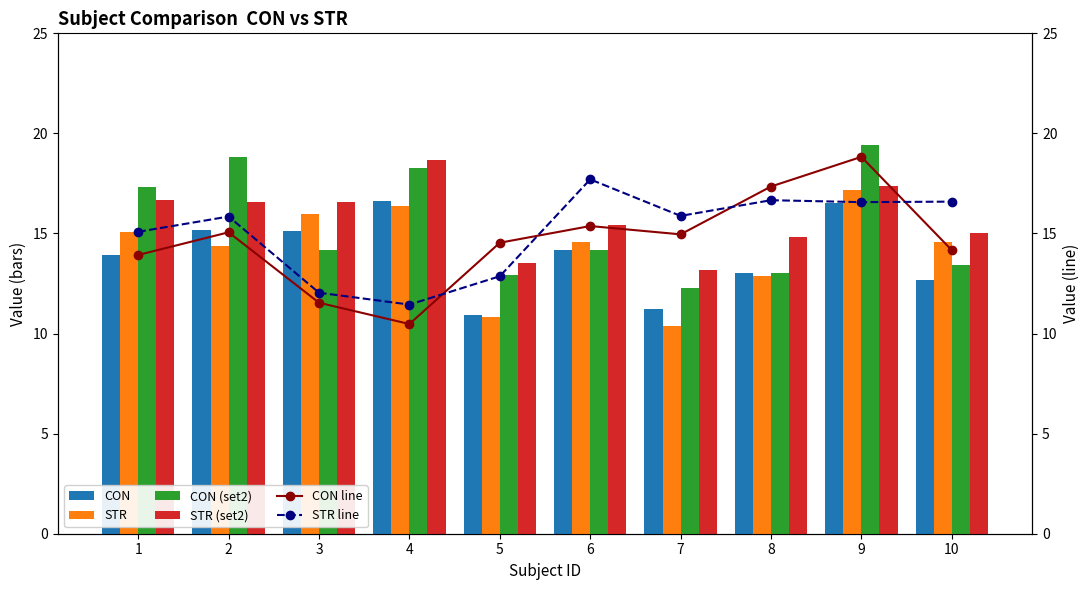

List the labels in order of CON (set2) value, largest first.

9, 2, 4, 1, 3, 6, 10, 8, 5, 7